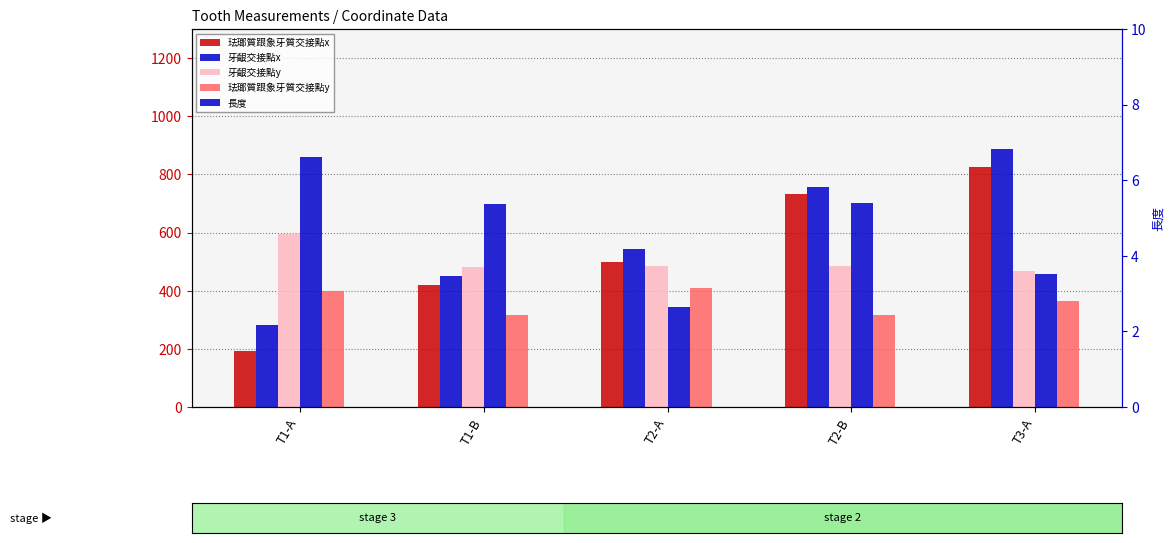

At which label does 牙齦交接點x reach its minimum?

T1-A